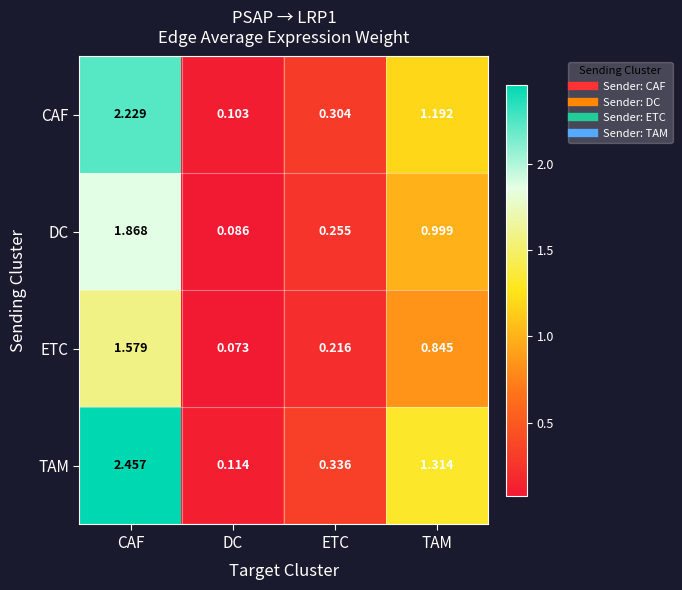

Where is DC nearest to the value 0?

DC